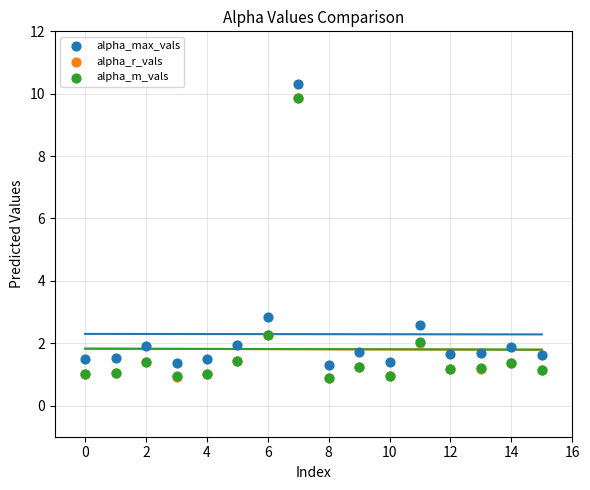

What are all the series names shown in the legend?

alpha_max_vals, alpha_r_vals, alpha_m_vals